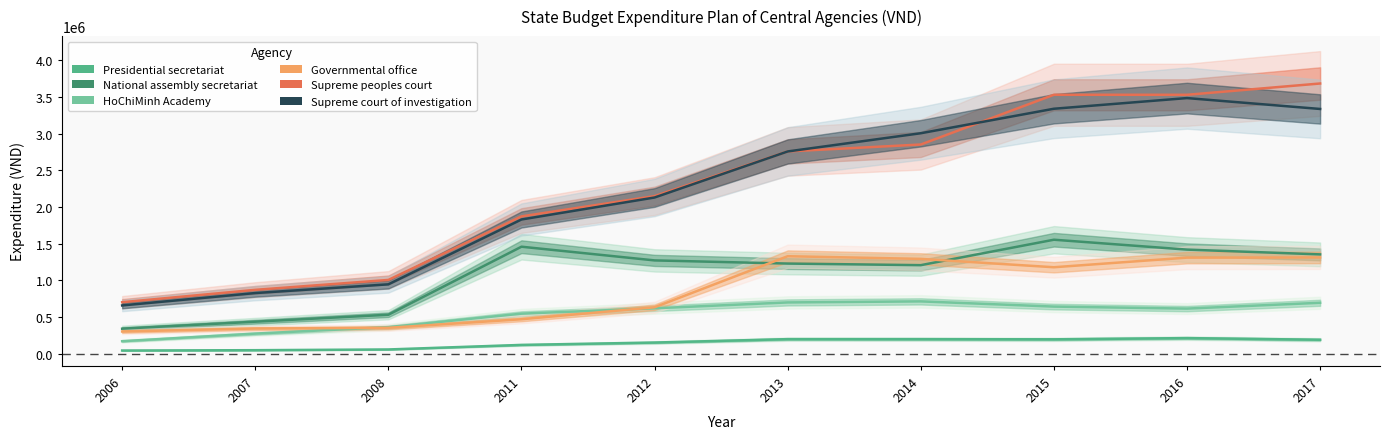

Which has a higher value, 2012 or 2017?

2017